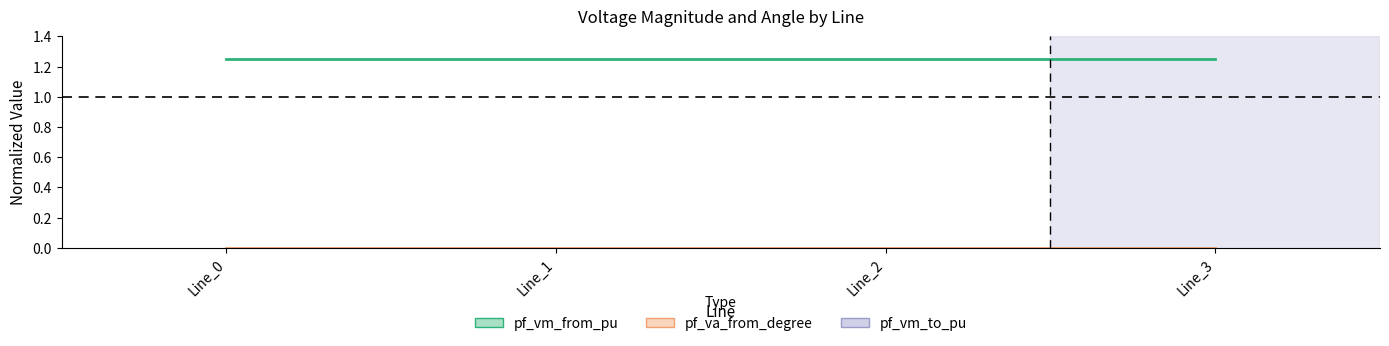

List the series in order of their overall mean, lowest first.

pf_va_from_degree, pf_vm_from_pu